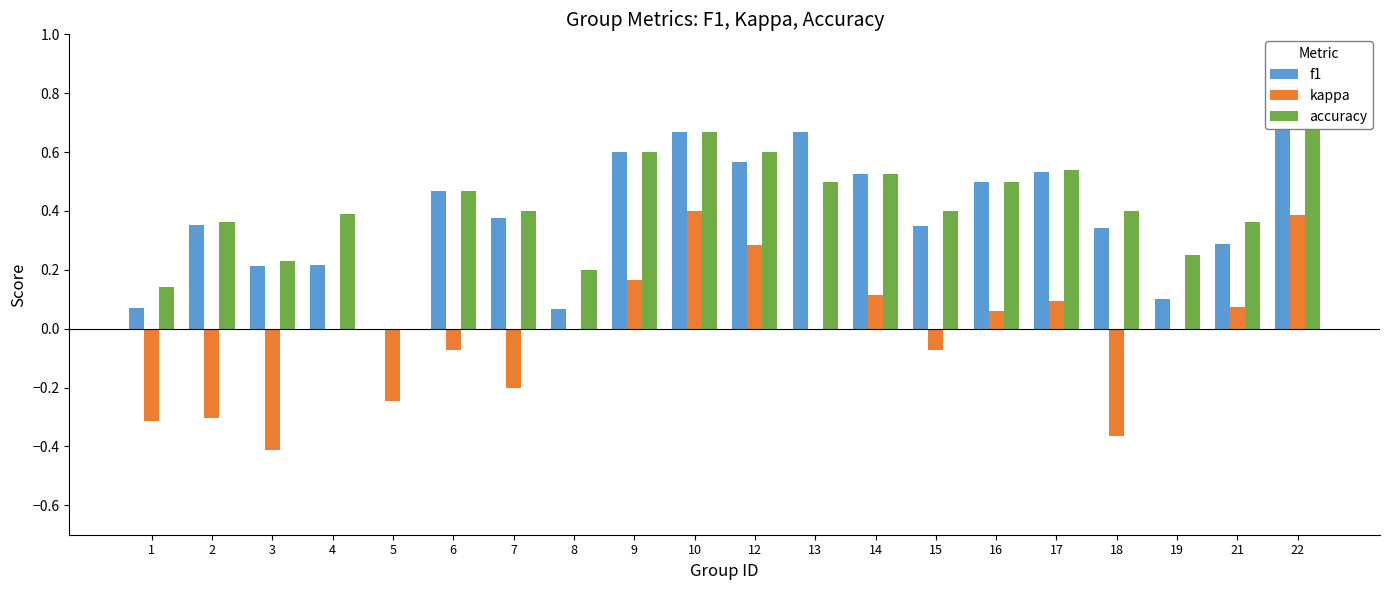

At which category is the sum across all series the highest?

22